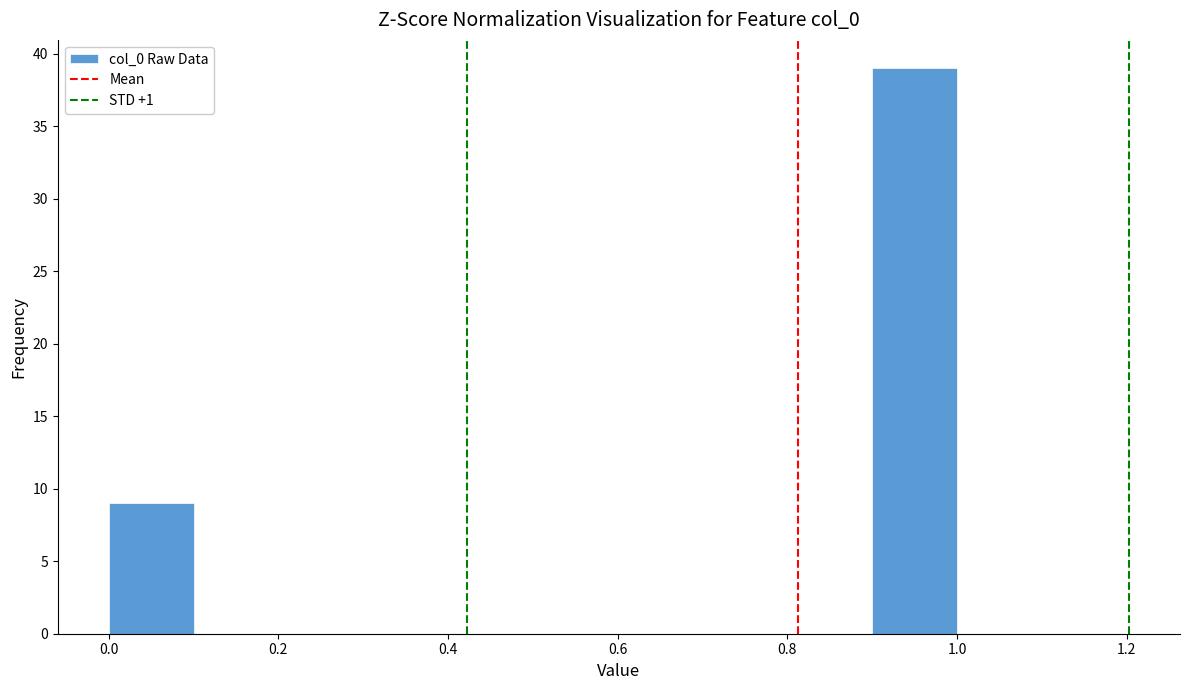

Reading left to right, list every bar in this chart as the range it spans on the x-axis followed by its height. The values are not printed on the chart, so give them approximately, as read against the axis.

0.0 to 0.1: 9
0.1 to 0.2: 0
0.2 to 0.3: 0
0.3 to 0.4: 0
0.4 to 0.5: 0
0.5 to 0.6: 0
0.6 to 0.7: 0
0.7 to 0.8: 0
0.8 to 0.9: 0
0.9 to 1.0: 39